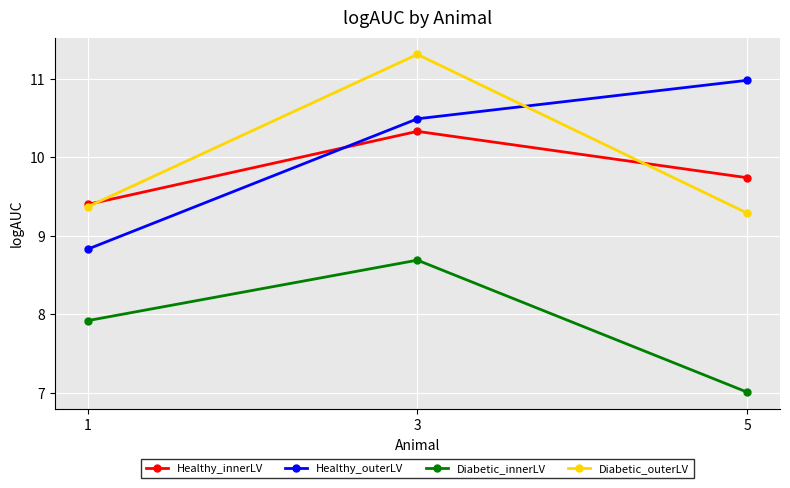

How many lines are shown in the chart?

4